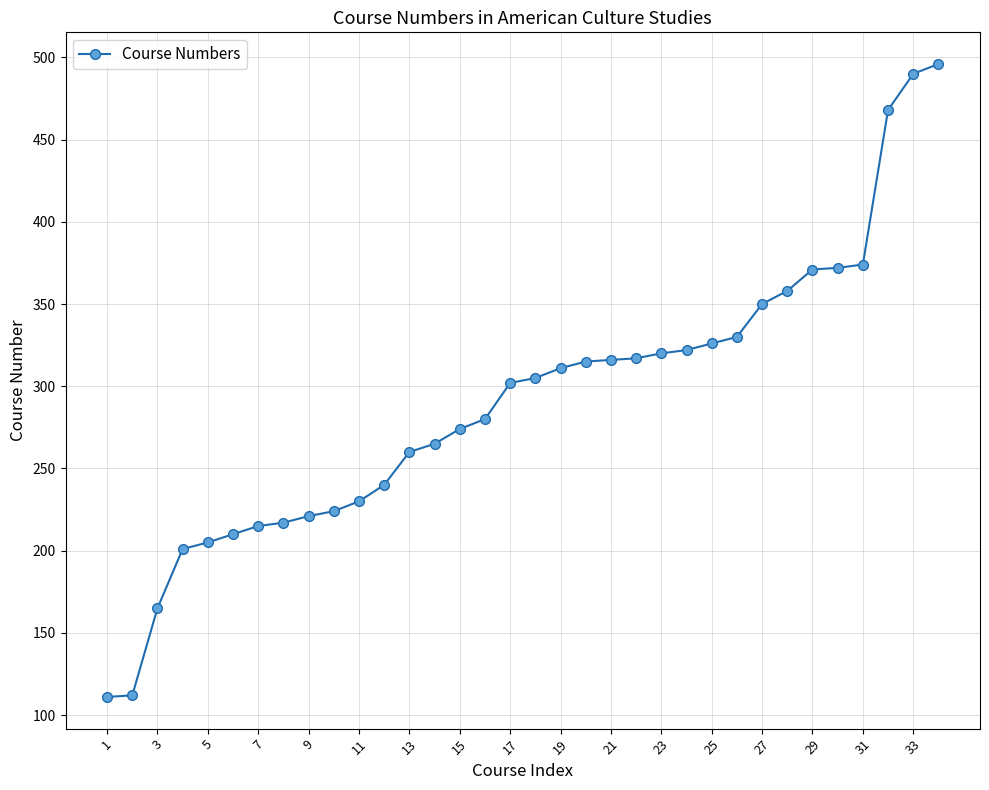

What is the smallest value displayed?

111